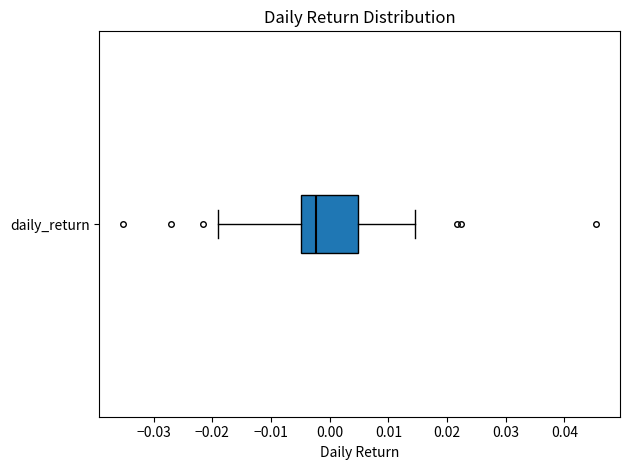

Read this box plot against the x-axis: the position of the median line, the range covered by the box, and the ends of both whiskers. The values are not printed on the chart, so give them approximately, as read against the axis.

median -0.002, box -0.005 to 0.005, whiskers -0.019 to 0.014